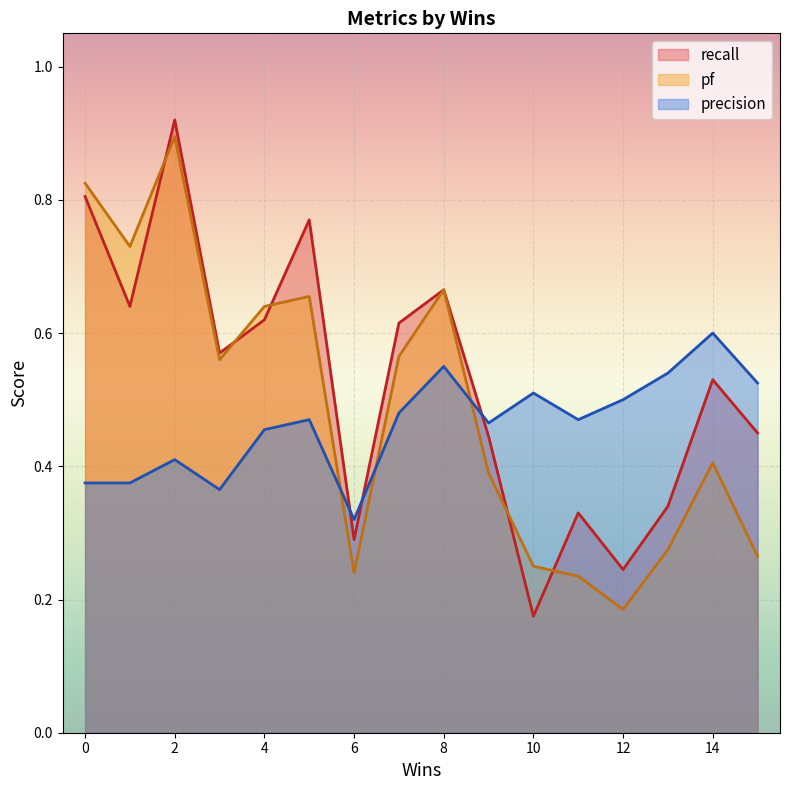

Is the value of recall at 11 greater than the value of precision at 14?

No